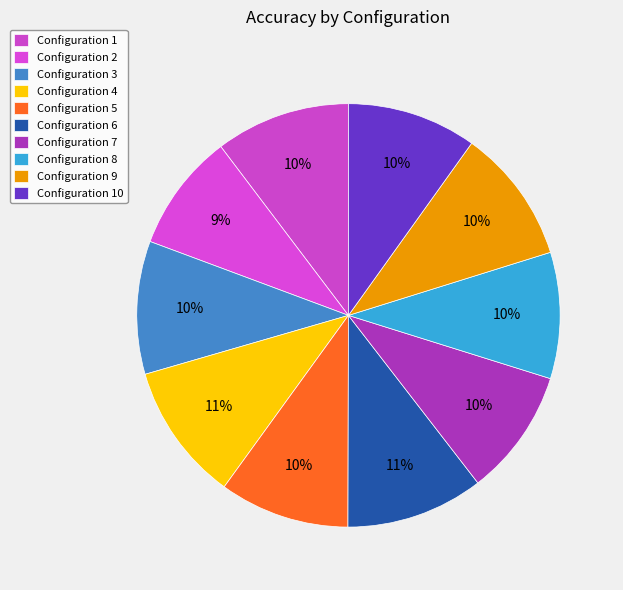

Which category has the biggest portion of the pie?

4